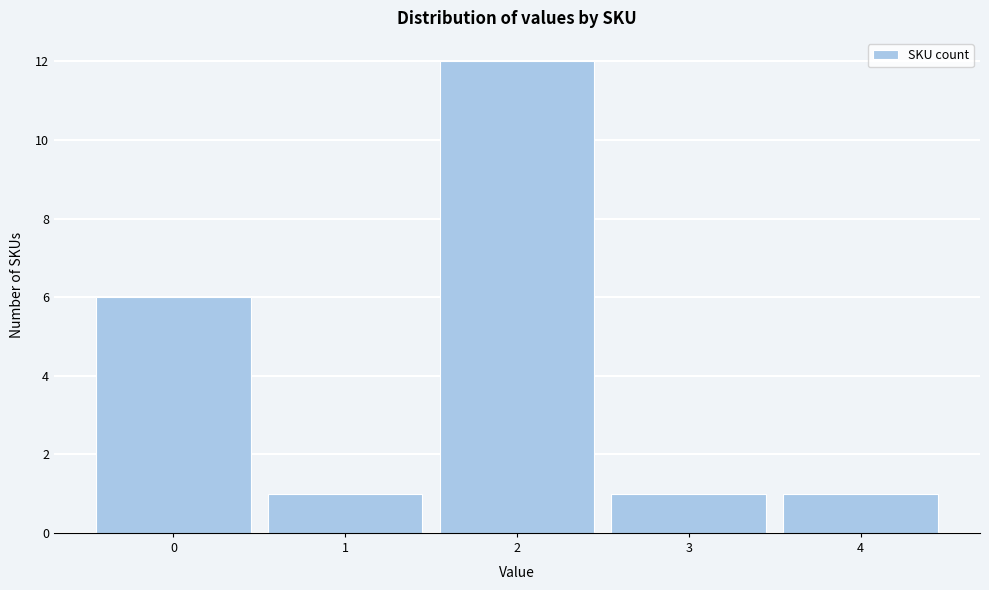

Reading left to right, list every bar in this chart as the range it spans on the x-axis followed by its height. The values are not printed on the chart, so give them approximately, as read against the axis.

-0.5 to 0.5: 6
0.5 to 1.5: 1
1.5 to 2.5: 12
2.5 to 3.5: 1
3.5 to 4.5: 1